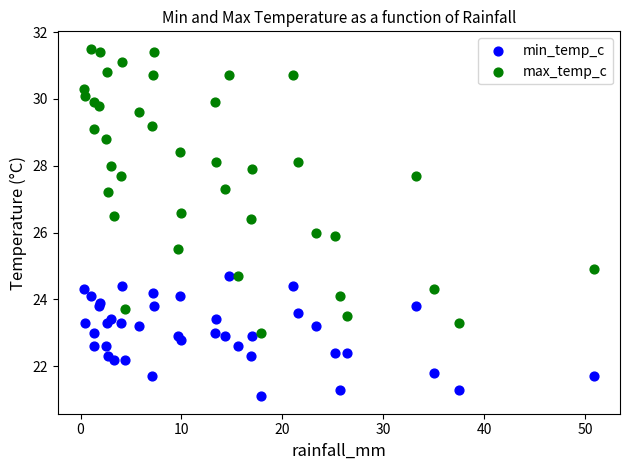

Which series contains the lowest Y value?

min_temp_c